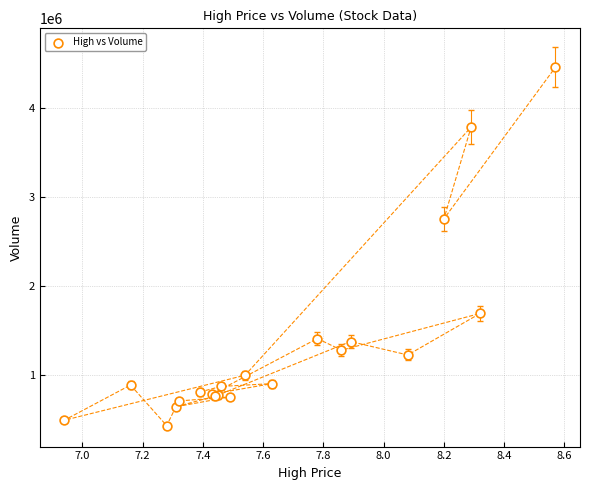

What Y value in the scatter plot is closest to 2449384?

2759683.8